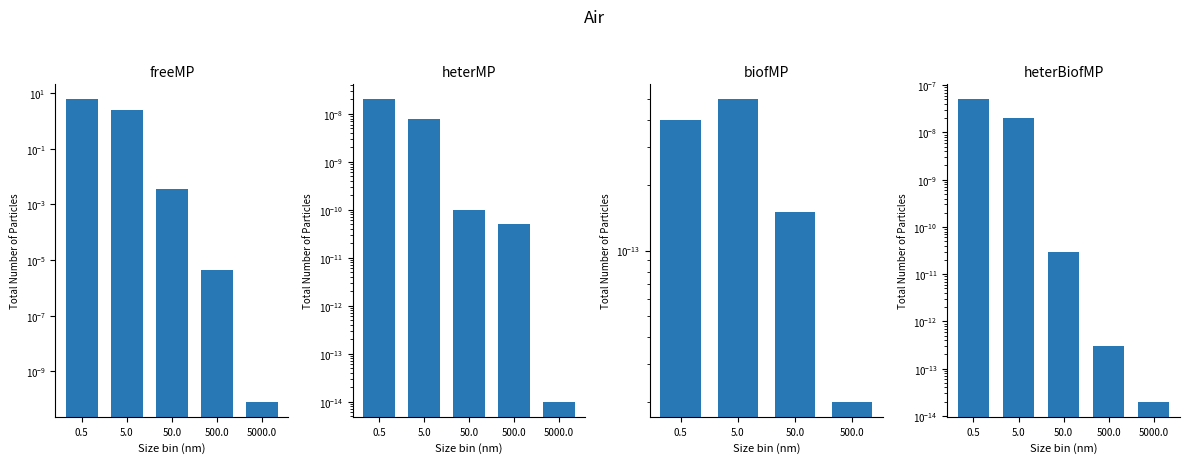

How many categories are shown in the chart?

5